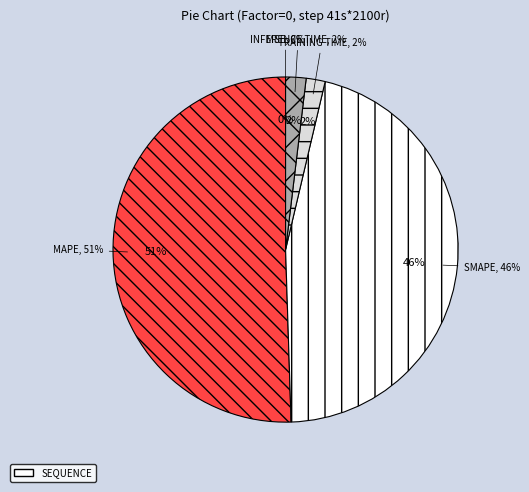

Do SMAPE and Inference Time together represent more than half of the pie?

No